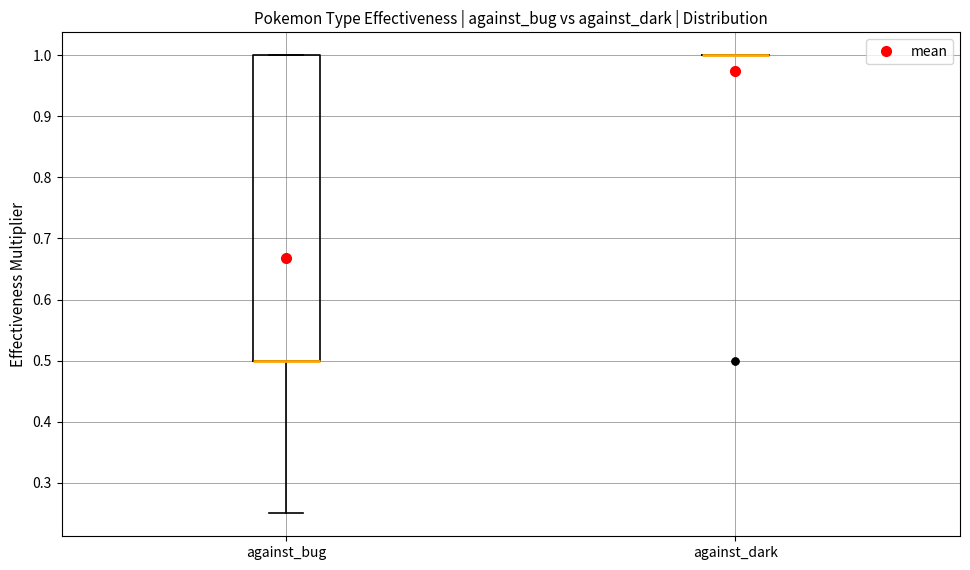

Reading left to right, transcribe this box plot: for each box, give where its median line is, the range the box spans, and where its two whiskers end, as read against the y-axis. The values are not printed on the chart, so give them approximately, as read against the axis.

against_bug: median 0.50 (drawn on the box's lower edge), box 0.50 to 1.00, whiskers 0.25 to 1.00
against_dark: box collapsed to a line at 1.00, whiskers 1.00 to 1.00